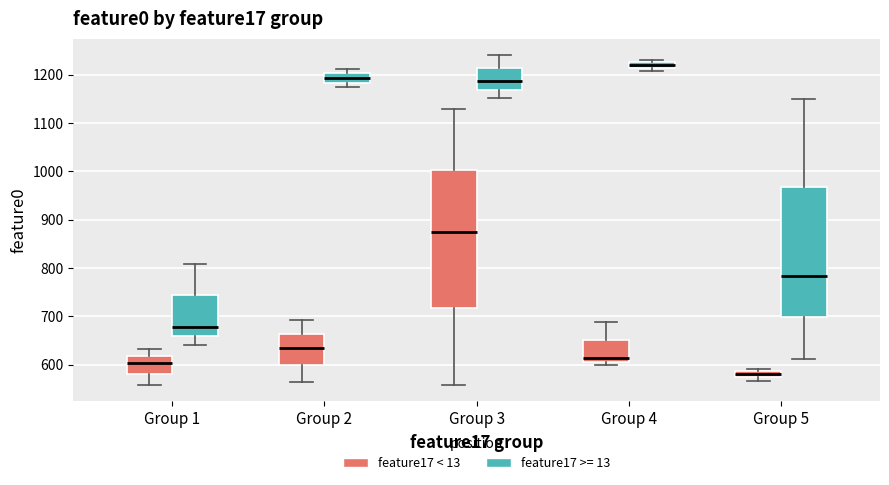

Comparing the boxes themselves (not the whiskers), which one is the tallest?

Group 3 (feature17 < 13)